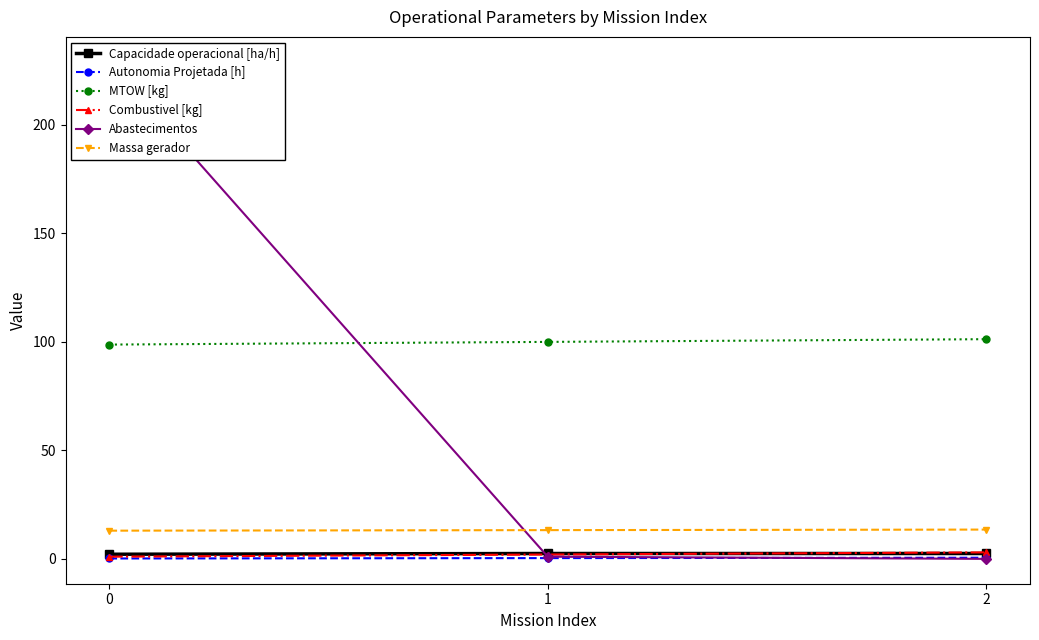

The value of MTOW [kg] at 1 is 100.0. True or false?

True